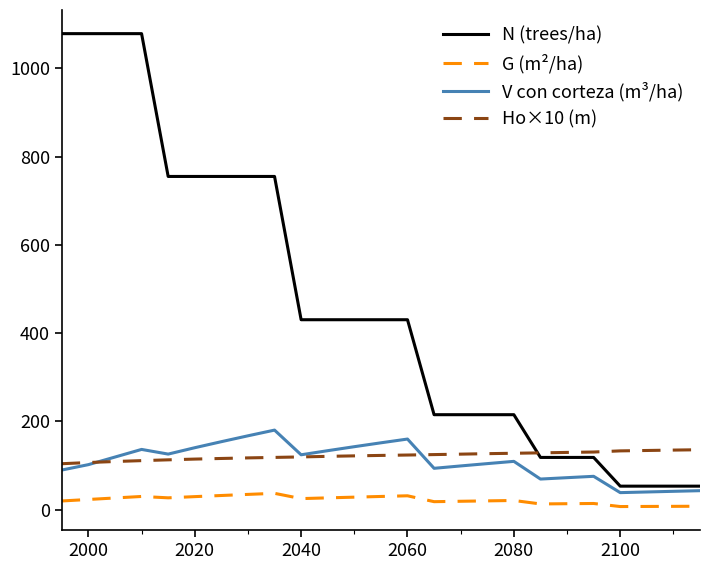

True or false: G (m²/ha) and N (trees/ha) intersect in this chart.

False